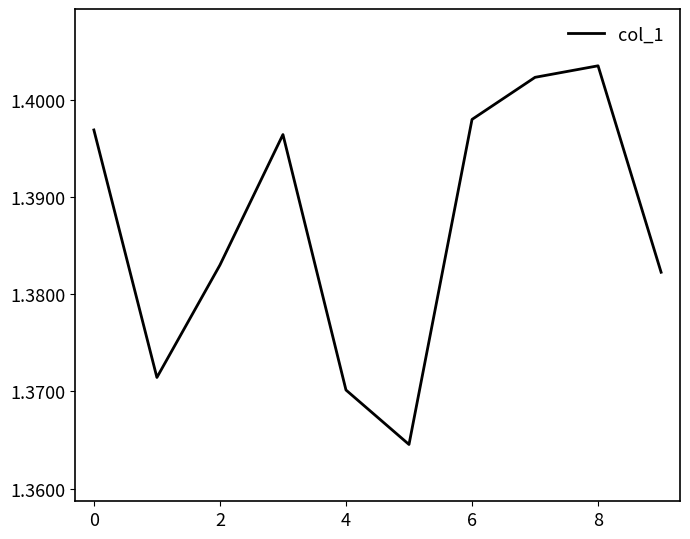

The chart shows a value of 2.4 at 2. True or false?

False